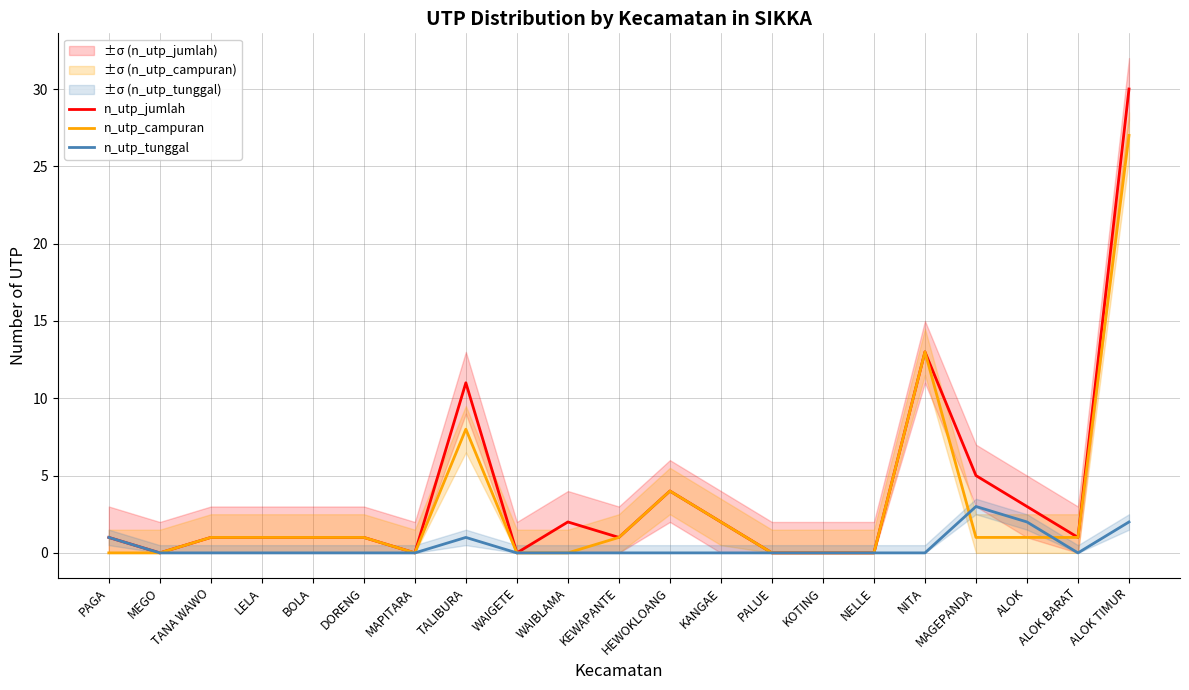

How many interior local peaks does the n_utp_jumlah series have?

4